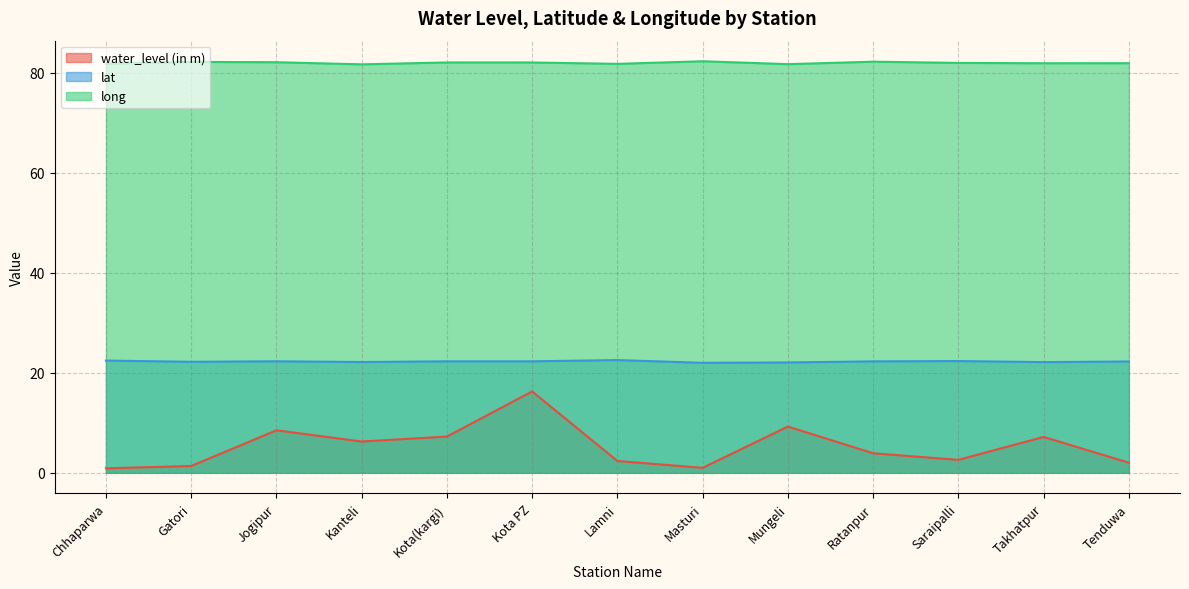

What position from the right is Masturi?

6